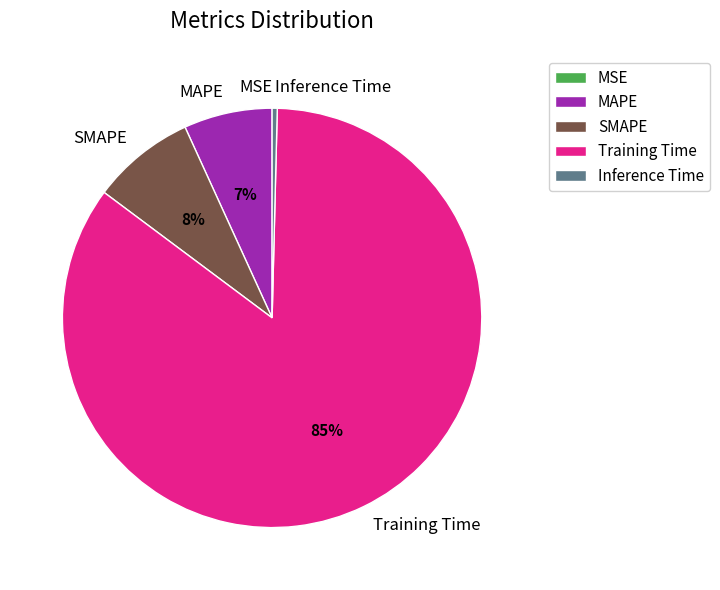

Is the sum of SMAPE and MAPE greater than half?

No